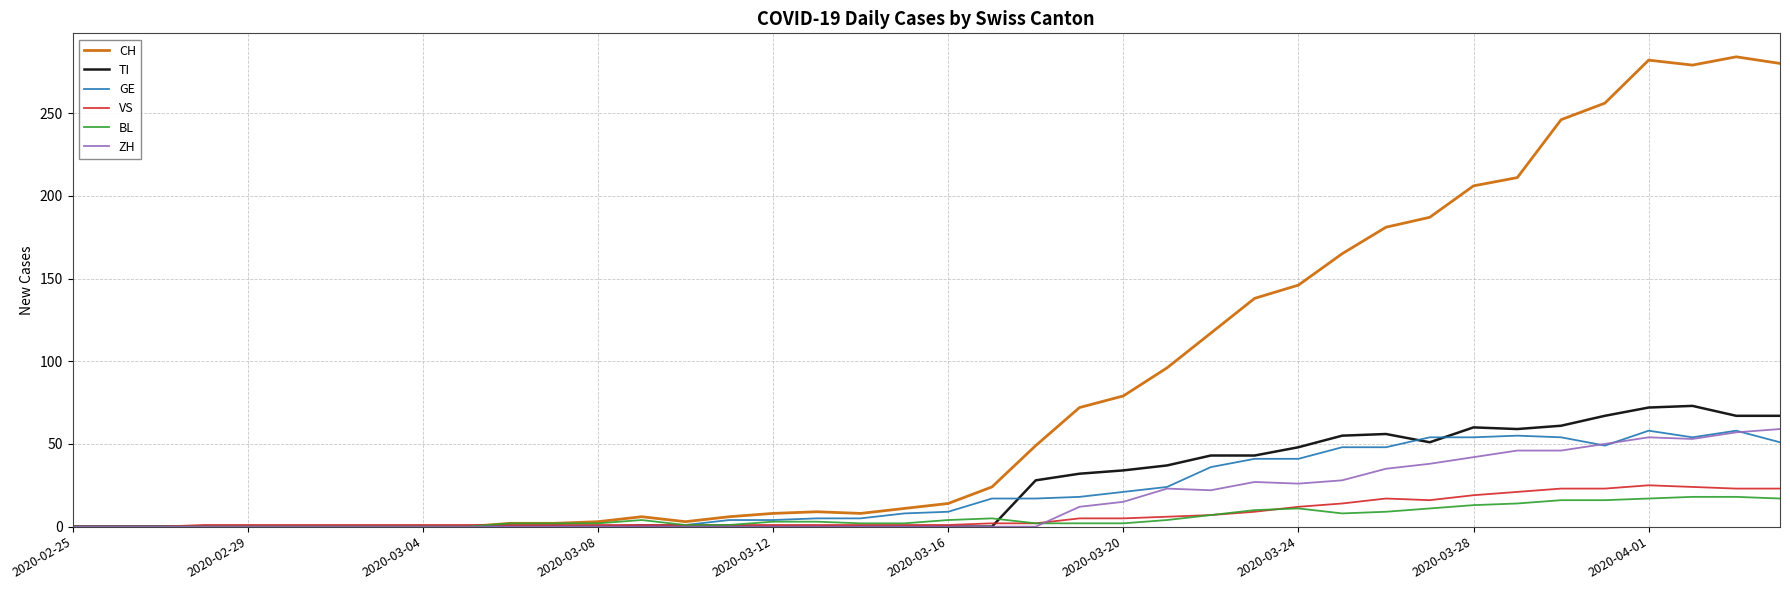

What is the maximum value for ZH?

59